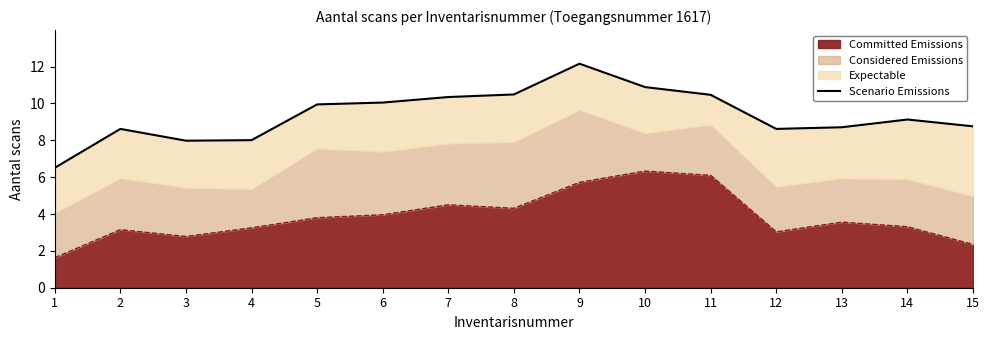

The value at 11 is 16.6. True or false?

False